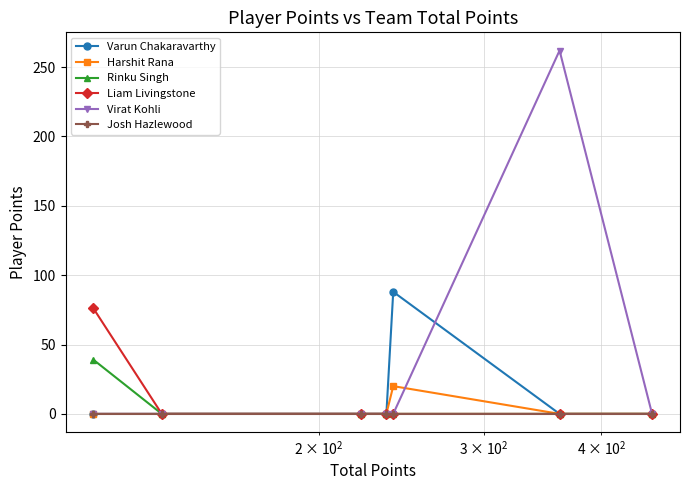

In Harshit Rana, how many points are higher than both neighbors (excluding endpoints)?

1